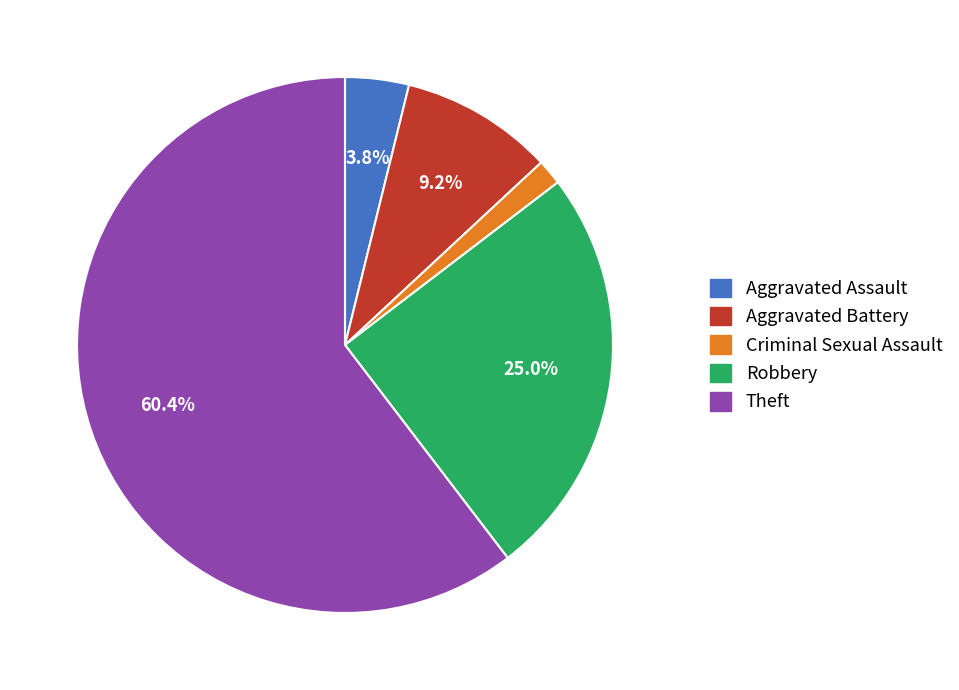

How many slices are in this pie chart?

5